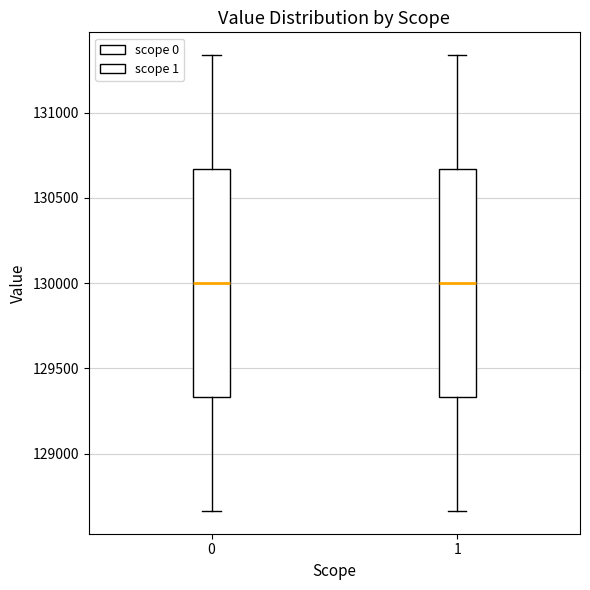

Where does the lower whisker of the box at x = 0 end on the y-axis? The values are not printed on the chart, so give them approximately, as read against the axis.

128650